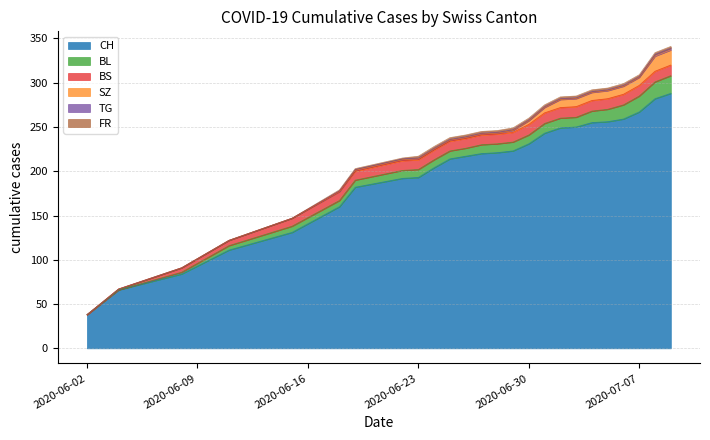

How many data points does each series have?

25